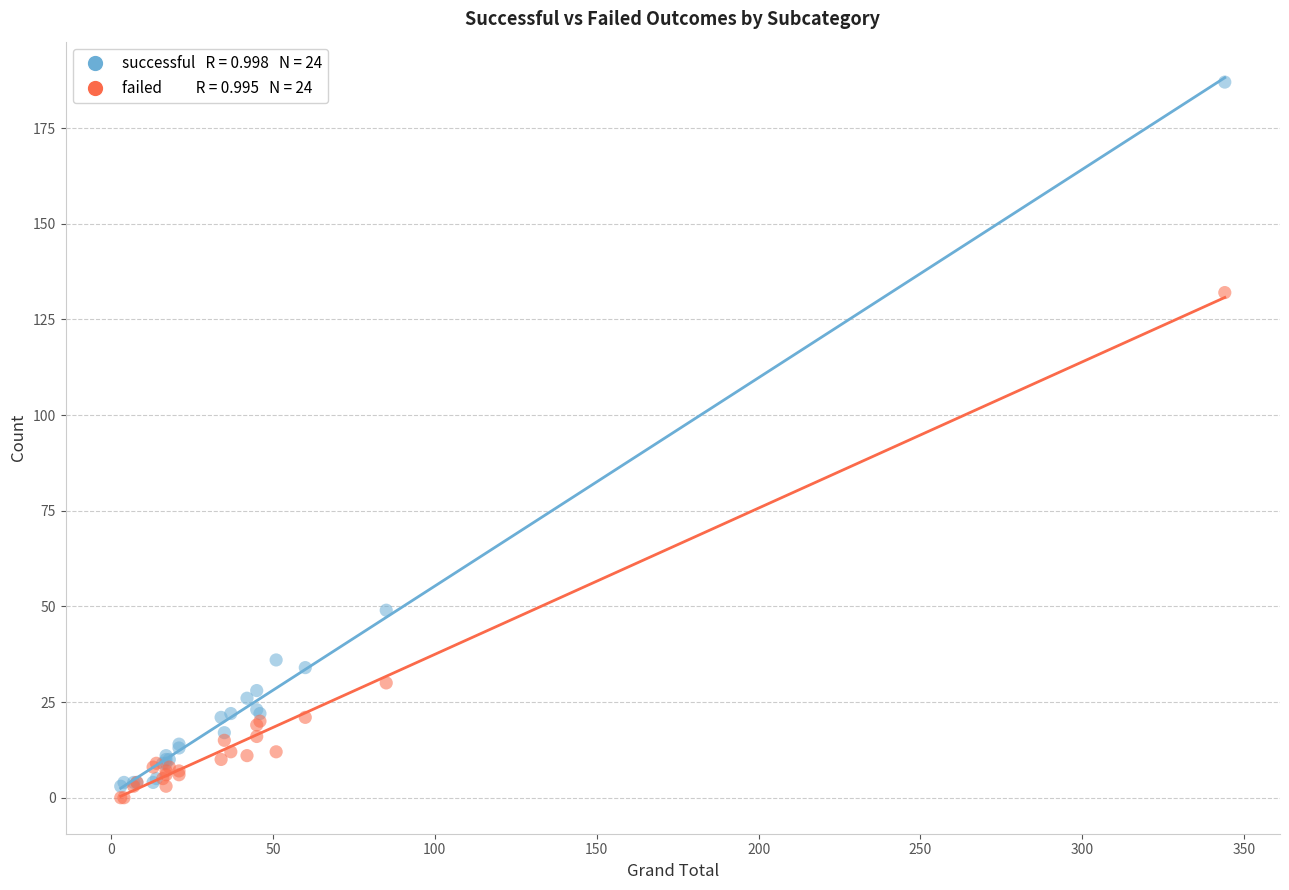

Across all series, what Y value is closest to 93?

132